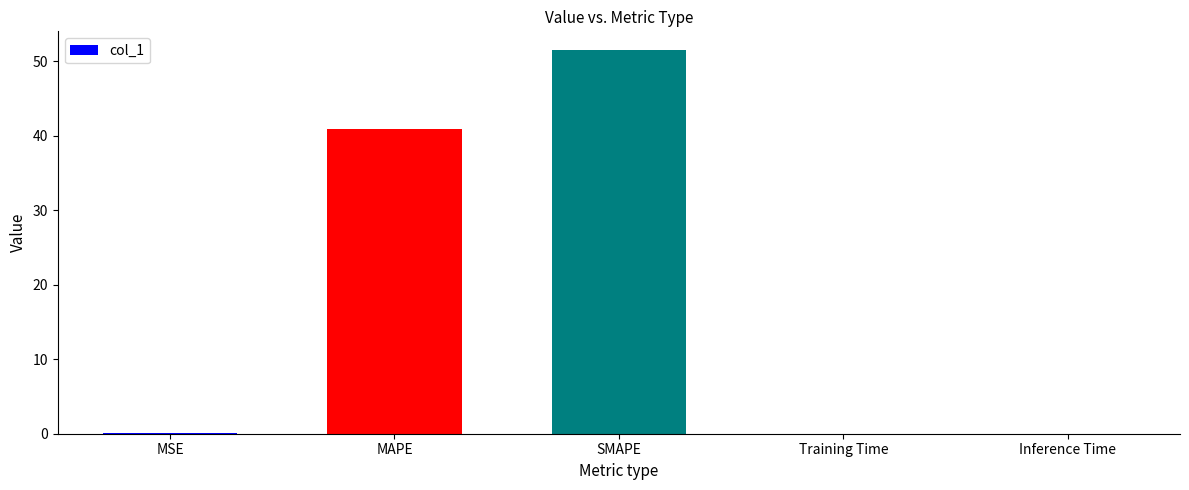

Which has a higher value, MAPE or MSE?

MAPE